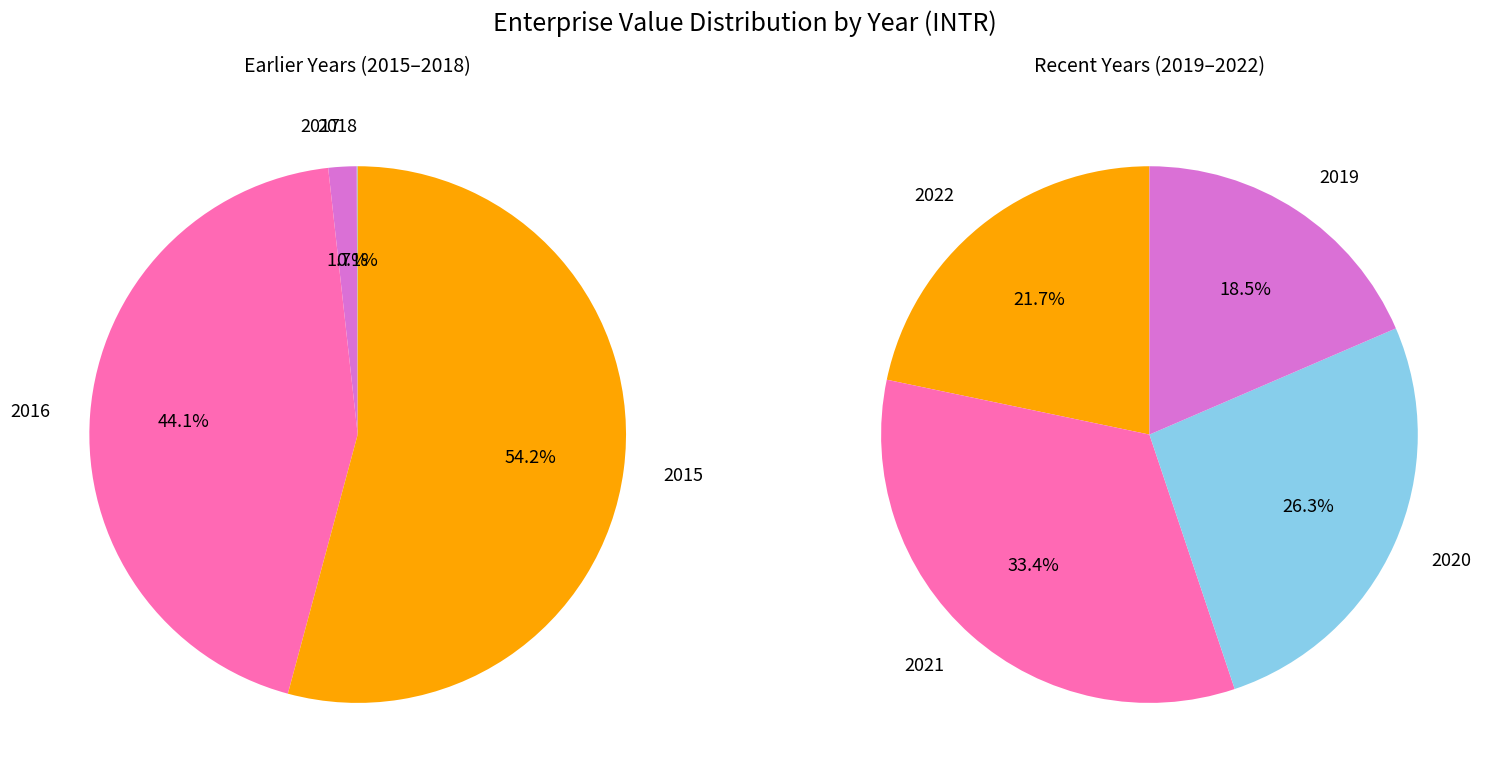

Which has a higher value, 2016 or 2018?

2016